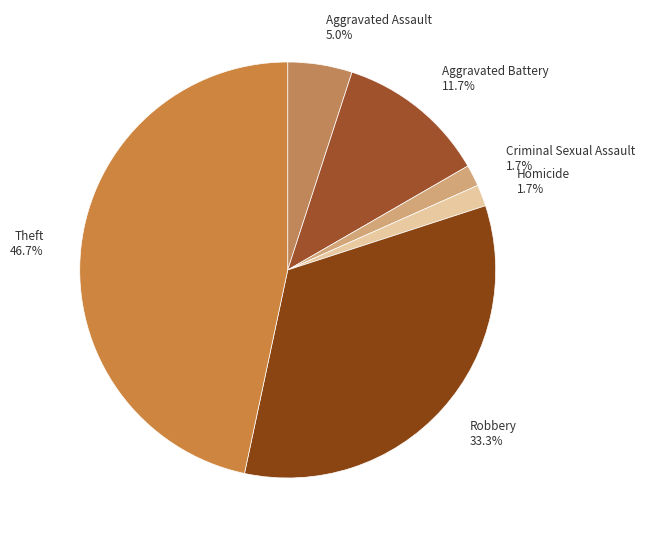

True or false: Aggravated Battery accounts for 12% of the total.

True